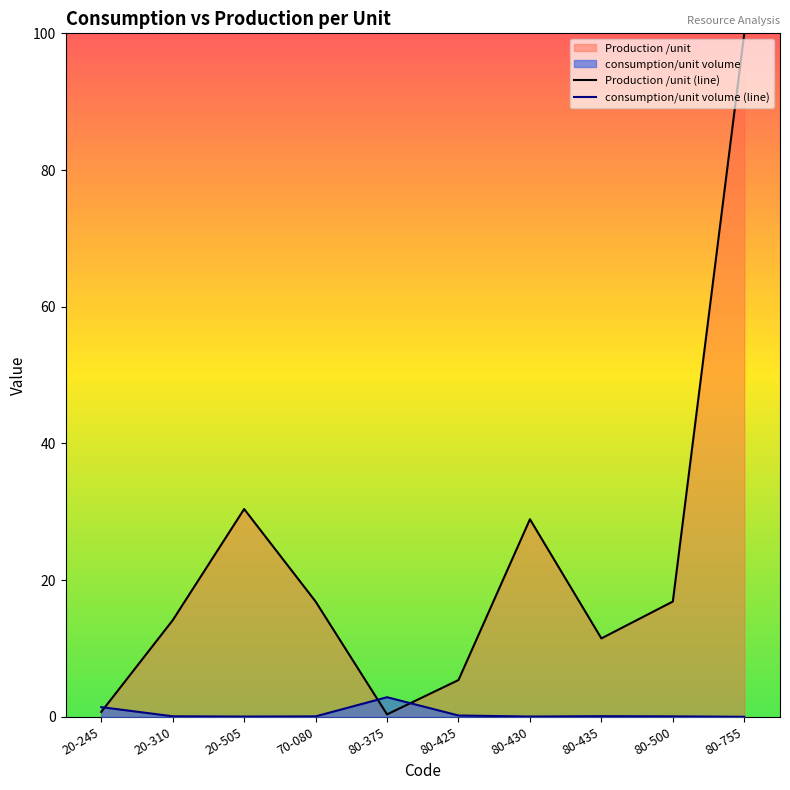

In Production /unit (line), how many points are higher than both neighbors (excluding endpoints)?

2